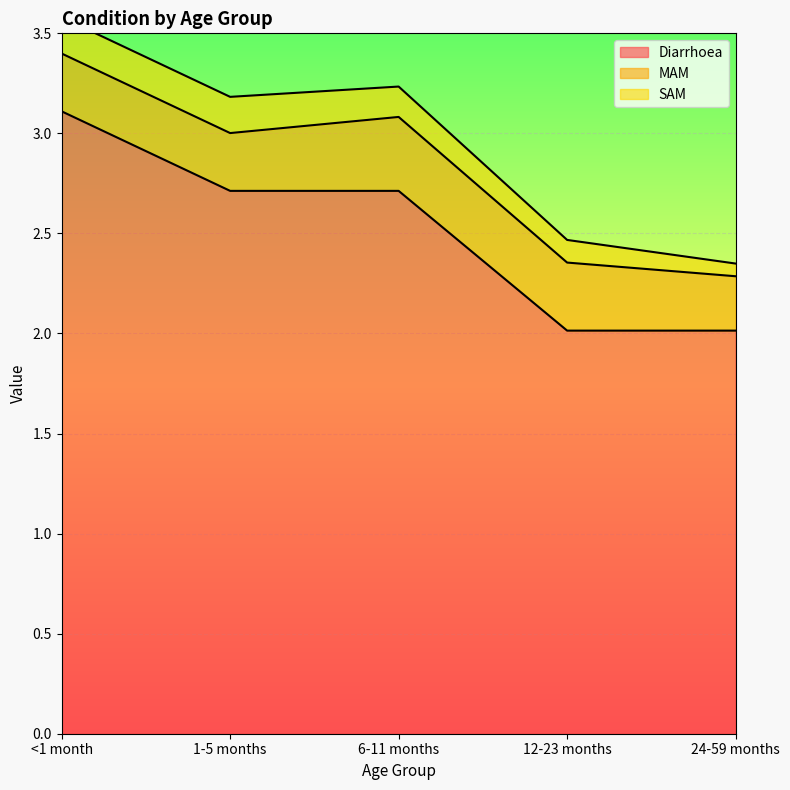

What is the maximum value for Diarrhoea?

3.1